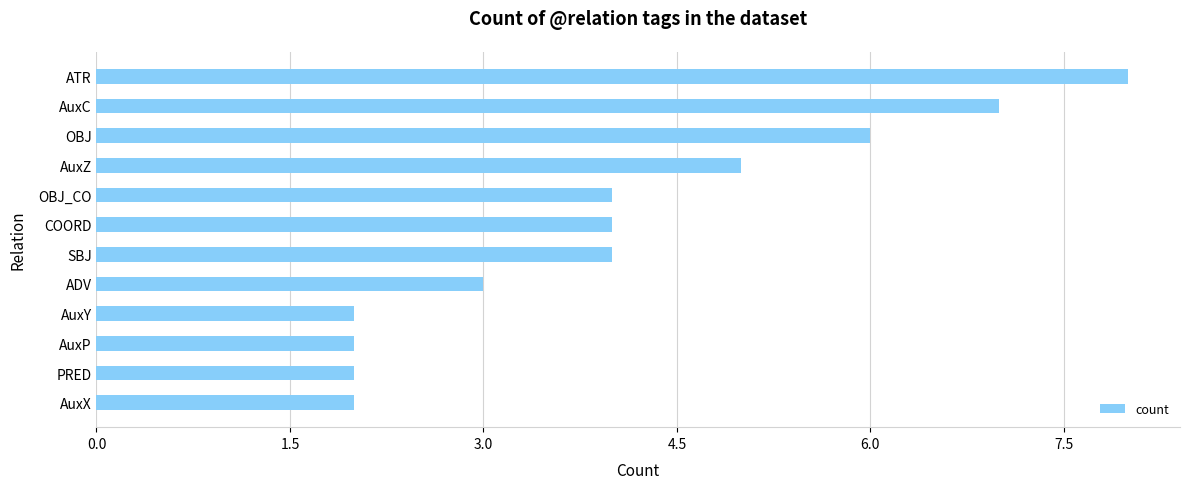

Reading bottom to top, transcribe all the data shown in this chart.

AuxX=2	PRED=2	AuxP=2	AuxY=2	ADV=3	SBJ=4	COORD=4	OBJ_CO=4	AuxZ=5	OBJ=6	AuxC=7	ATR=8